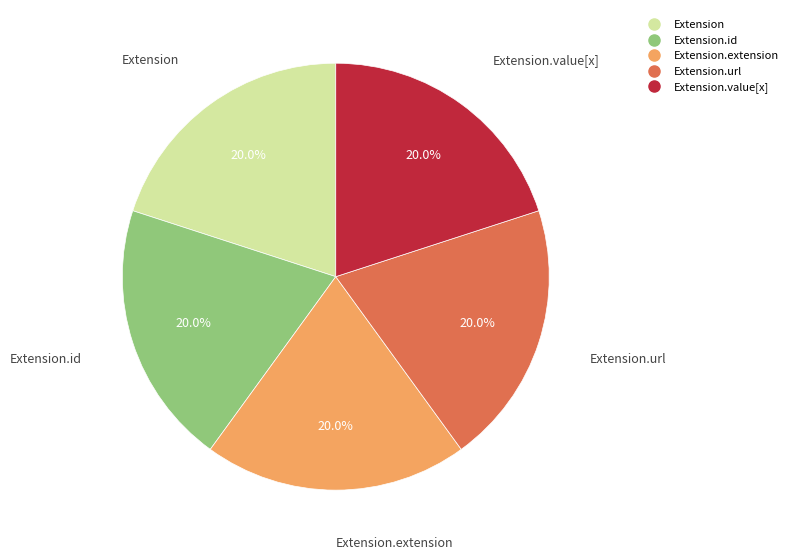

Is there any slice that represents more than half of the pie?

No